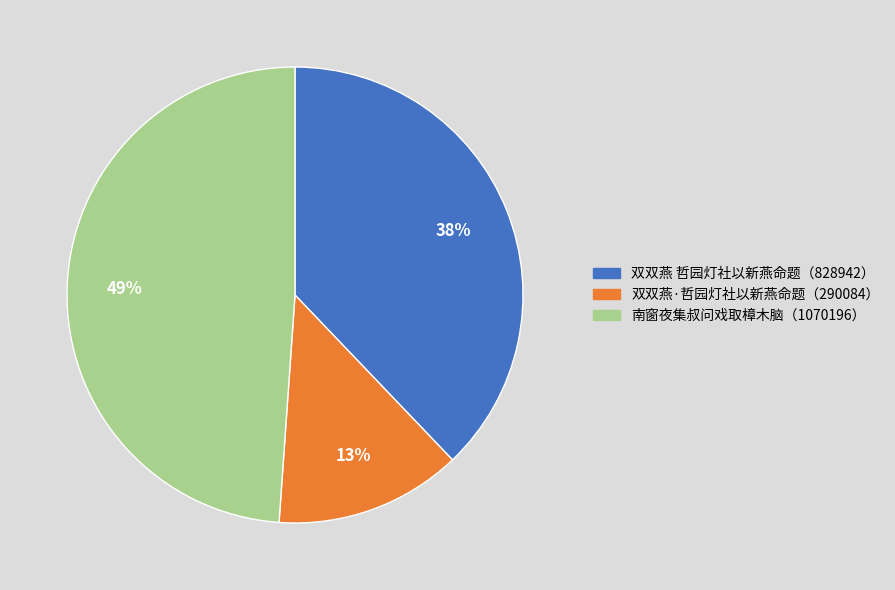

Is there any slice that represents more than half of the pie?

No